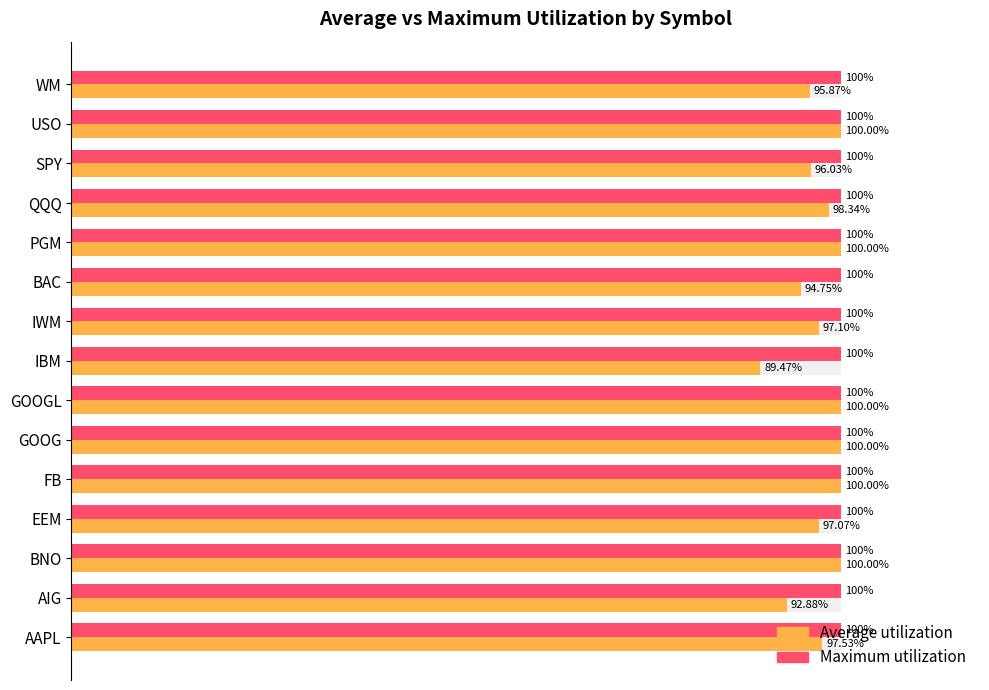

What position from the left is 0.6?

4